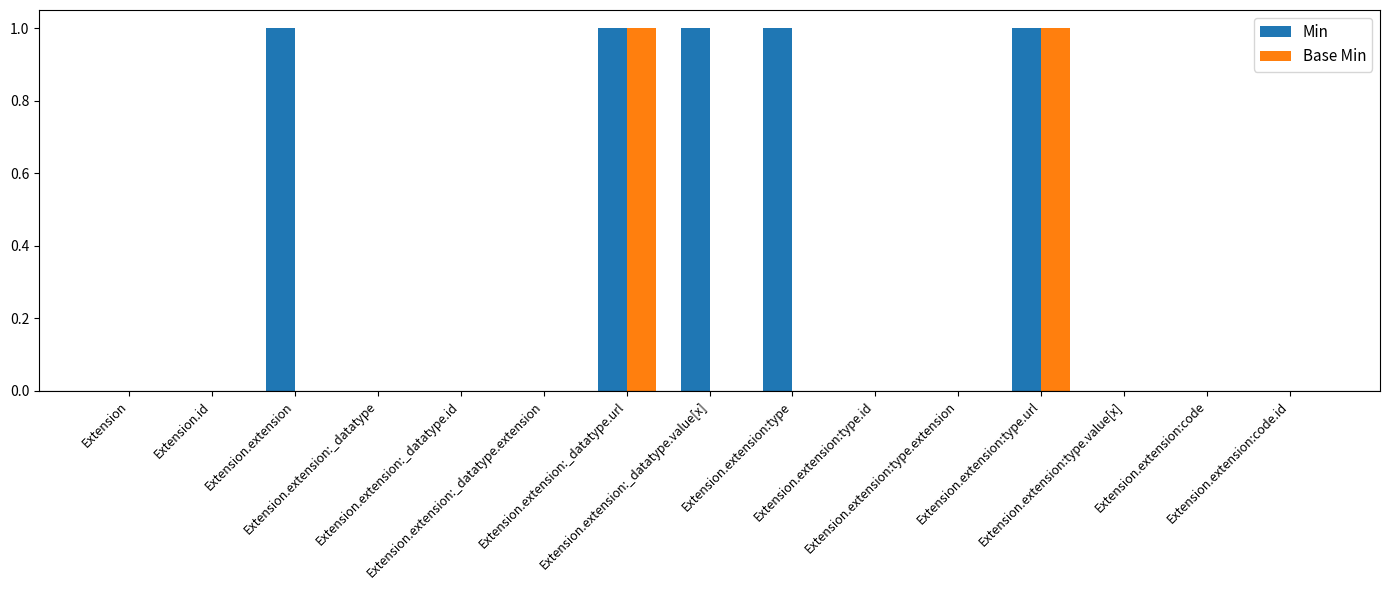

Reading right to left, what are all the values shown in this chart?

Min: Extension.extension:code.id=0	Extension.extension:code=0	Extension.extension:type.value[x]=0	Extension.extension:type.url=1	Extension.extension:type.extension=0	Extension.extension:type.id=0	Extension.extension:type=1	Extension.extension:_datatype.value[x]=1	Extension.extension:_datatype.url=1	Extension.extension:_datatype.extension=0	Extension.extension:_datatype.id=0	Extension.extension:_datatype=0	Extension.extension=1	Extension.id=0	Extension=0
Base Min: Extension.extension:code.id=0	Extension.extension:code=0	Extension.extension:type.value[x]=0	Extension.extension:type.url=1	Extension.extension:type.extension=0	Extension.extension:type.id=0	Extension.extension:type=0	Extension.extension:_datatype.value[x]=0	Extension.extension:_datatype.url=1	Extension.extension:_datatype.extension=0	Extension.extension:_datatype.id=0	Extension.extension:_datatype=0	Extension.extension=0	Extension.id=0	Extension=0